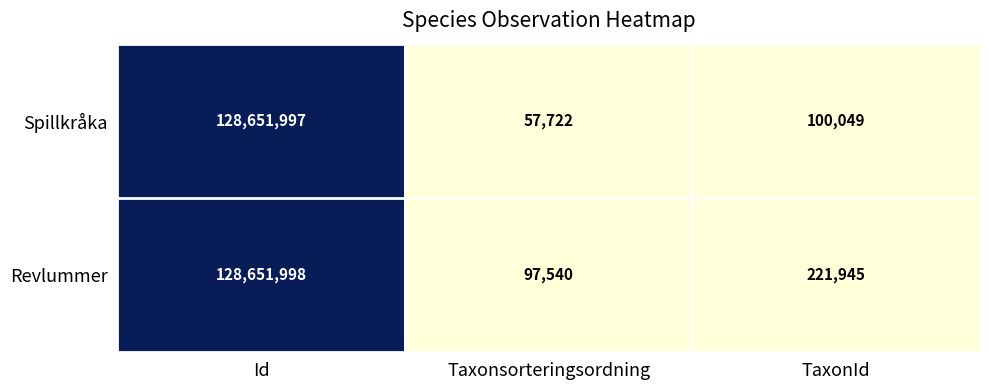

What is the difference between the Spillkråka values at TaxonId and Id?

128551948